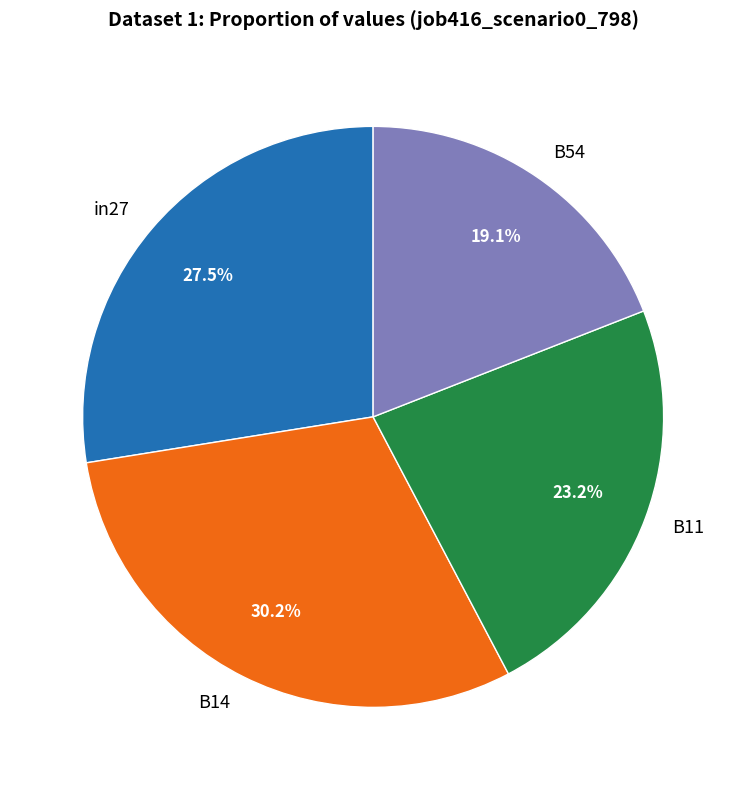

Does B11 represent more than half of the total?

No